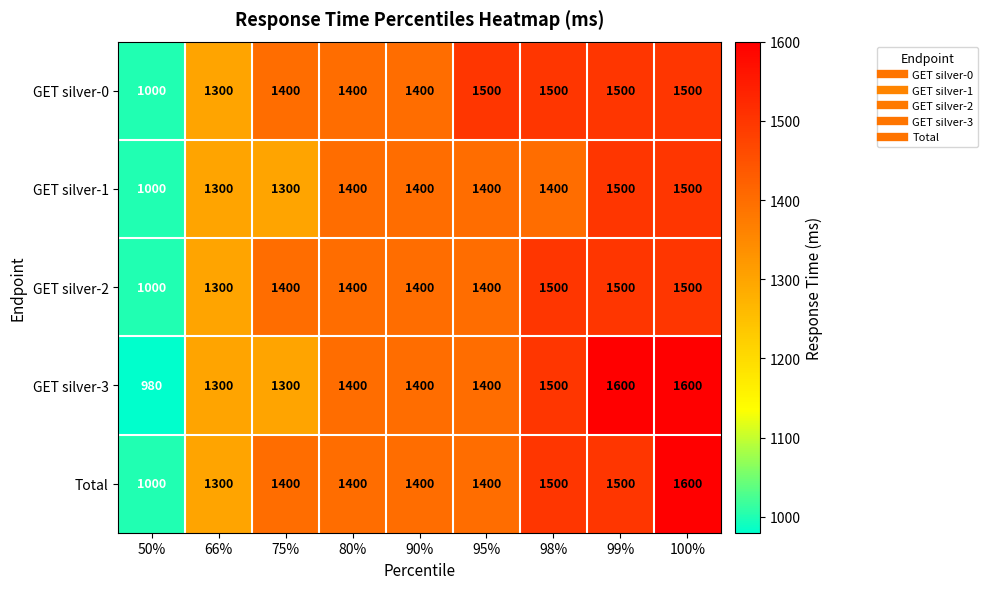

What is the approximate value of GET silver-2 at 95%, to the nearest 100?

1400